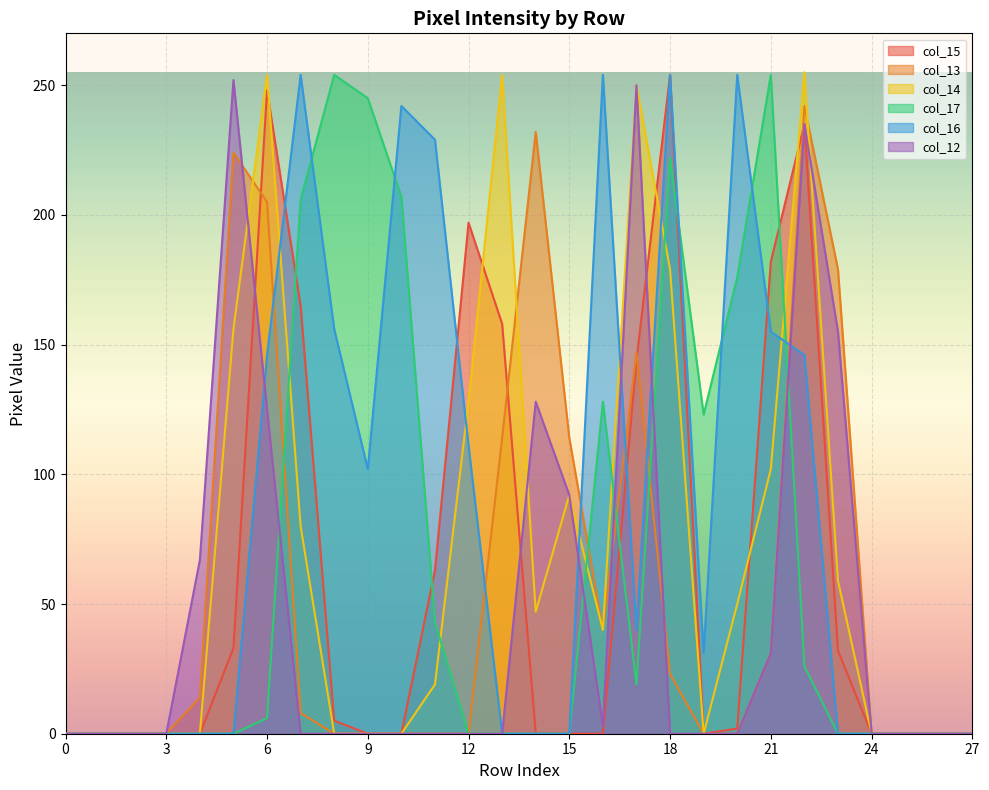

How many lines are shown in the chart?

6